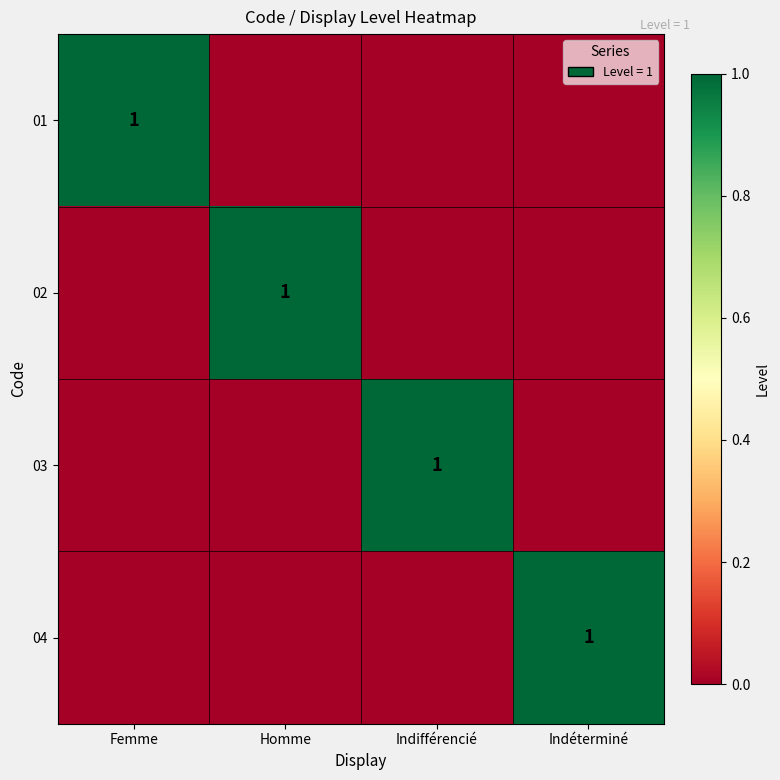

The value of 01 at Femme is 1. True or false?

True